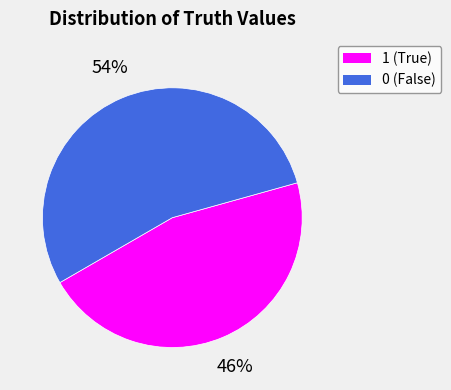

To the nearest percent, what is the difference between the largest and smallest slice percentages?

8%